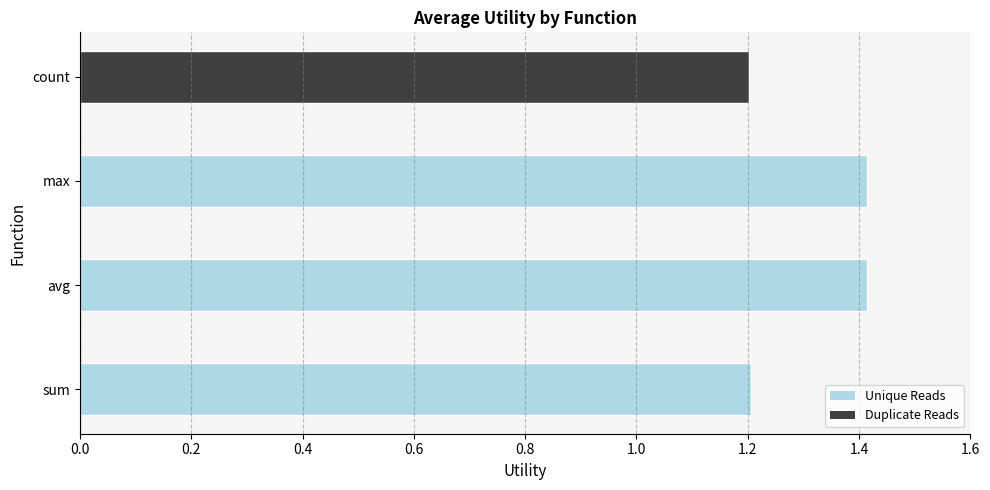

What is the smallest value displayed?

1.2